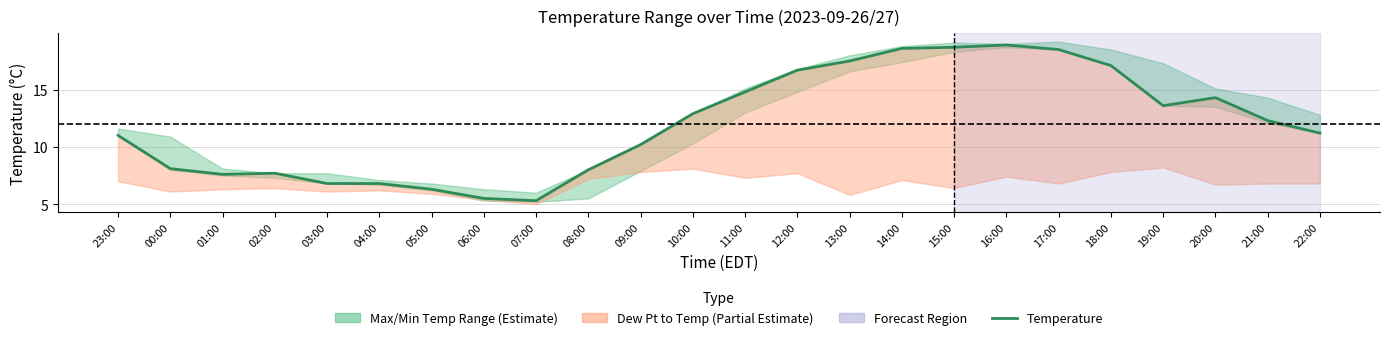

Which label corresponds to the largest value in the chart?

16:00